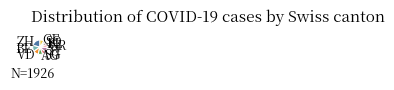

What is the smallest slice in the pie chart?

SO